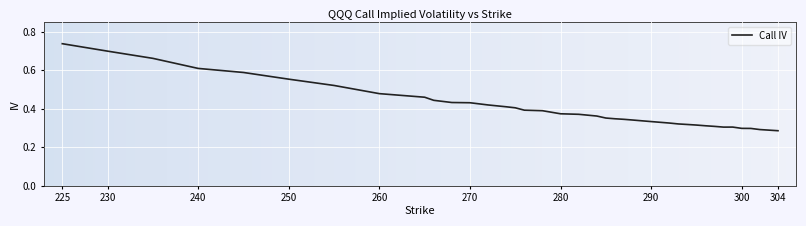

What is the sum of all values?

16.1